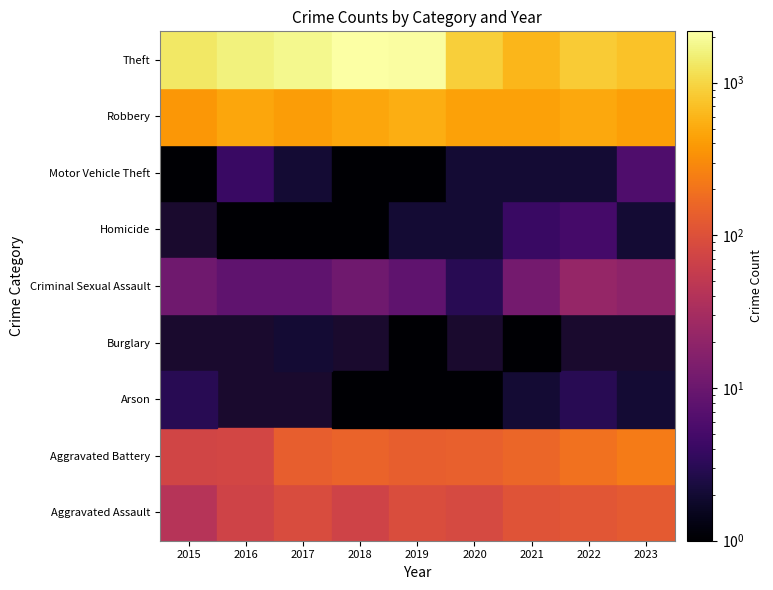

What is the sum of the Arson values at 3 and 1?

1